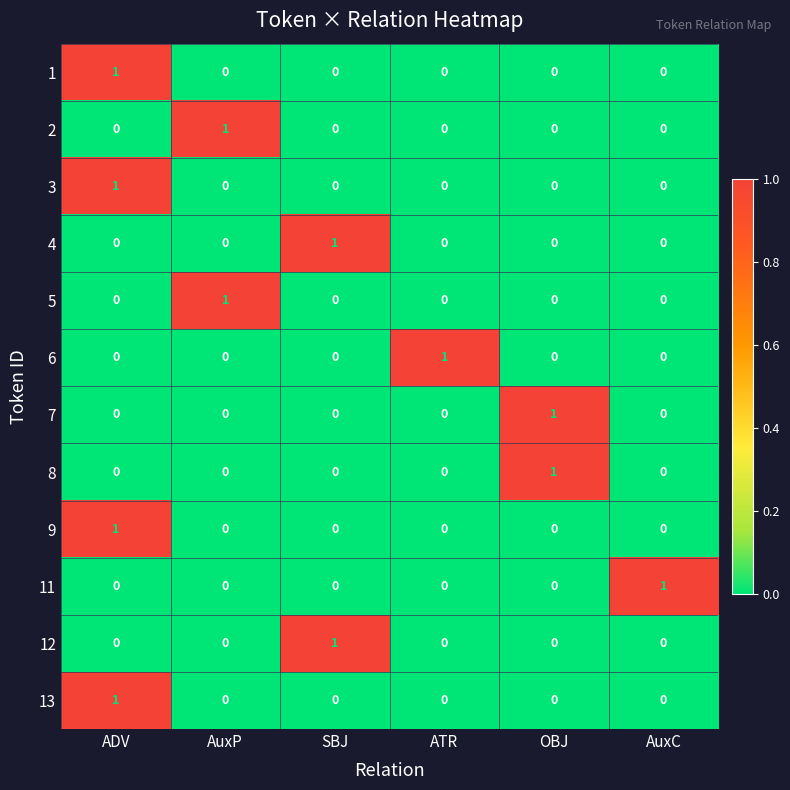

The value of 5 at OBJ is -1. True or false?

False